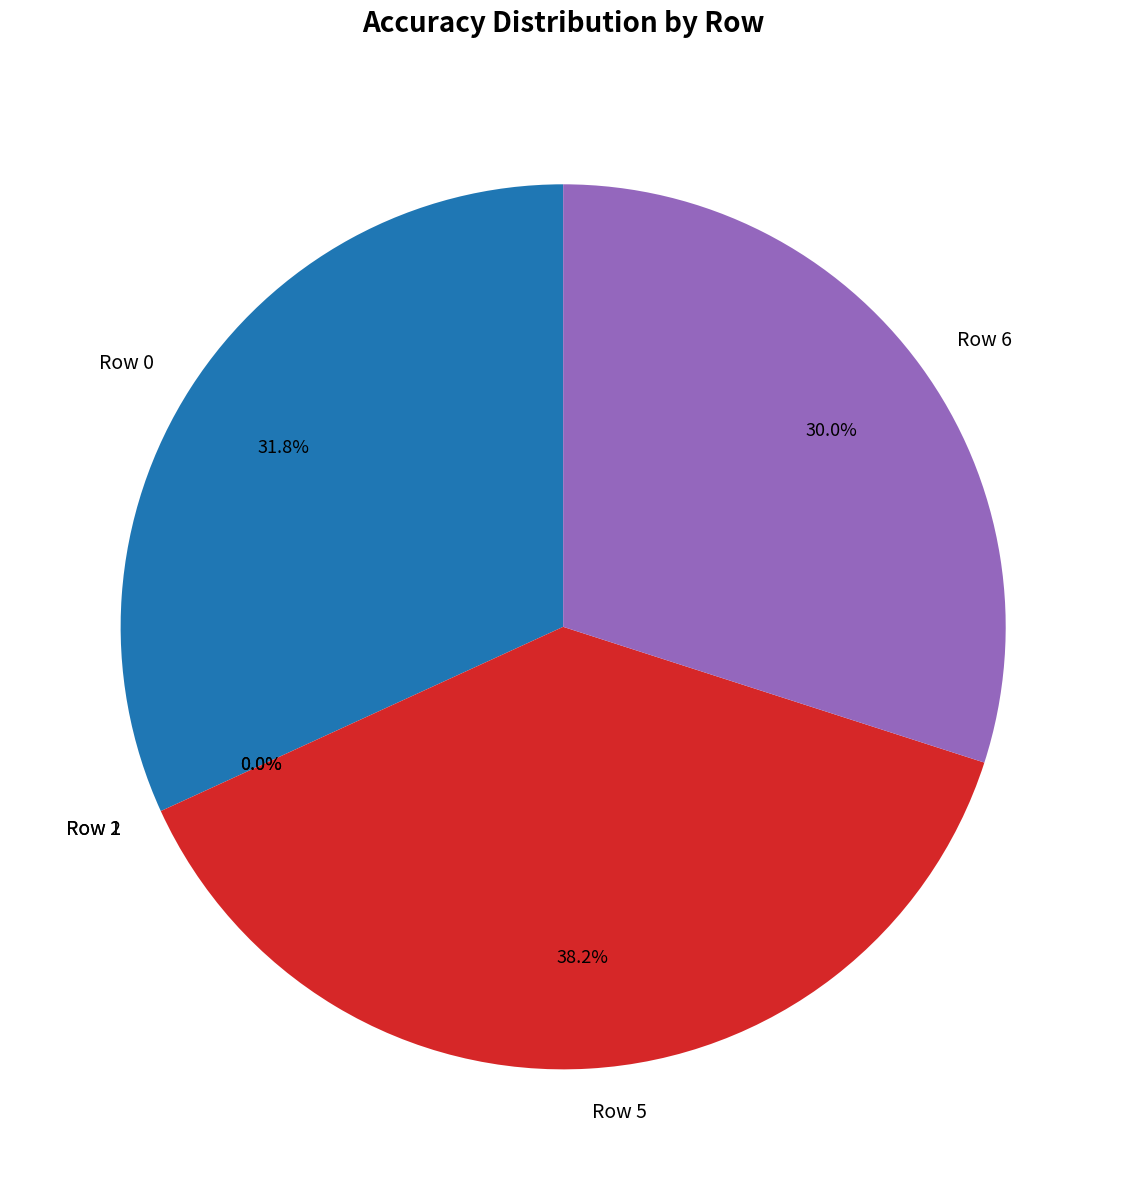

Which slice is the largest?

Row 5